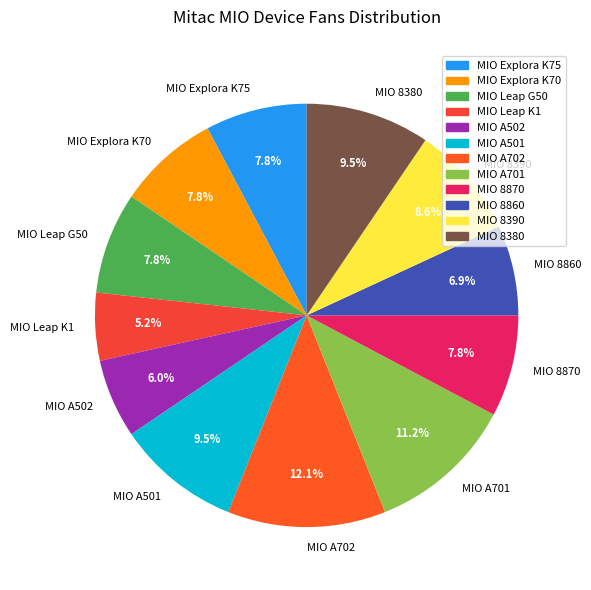

How many segments does this pie chart have?

12